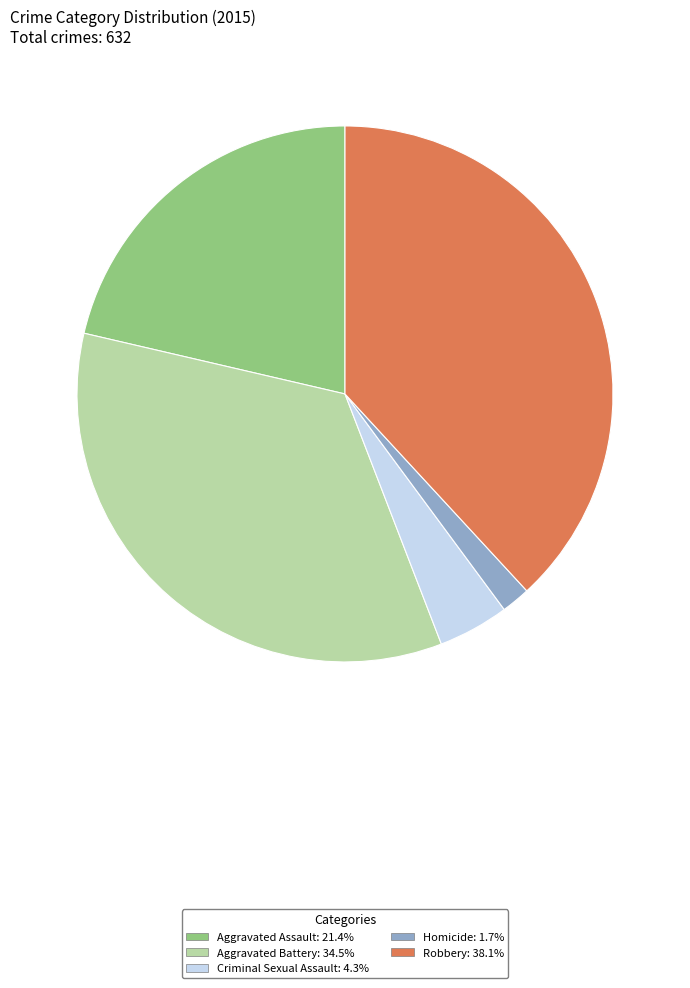

Do Homicide and Aggravated Assault together represent more than half of the pie?

No